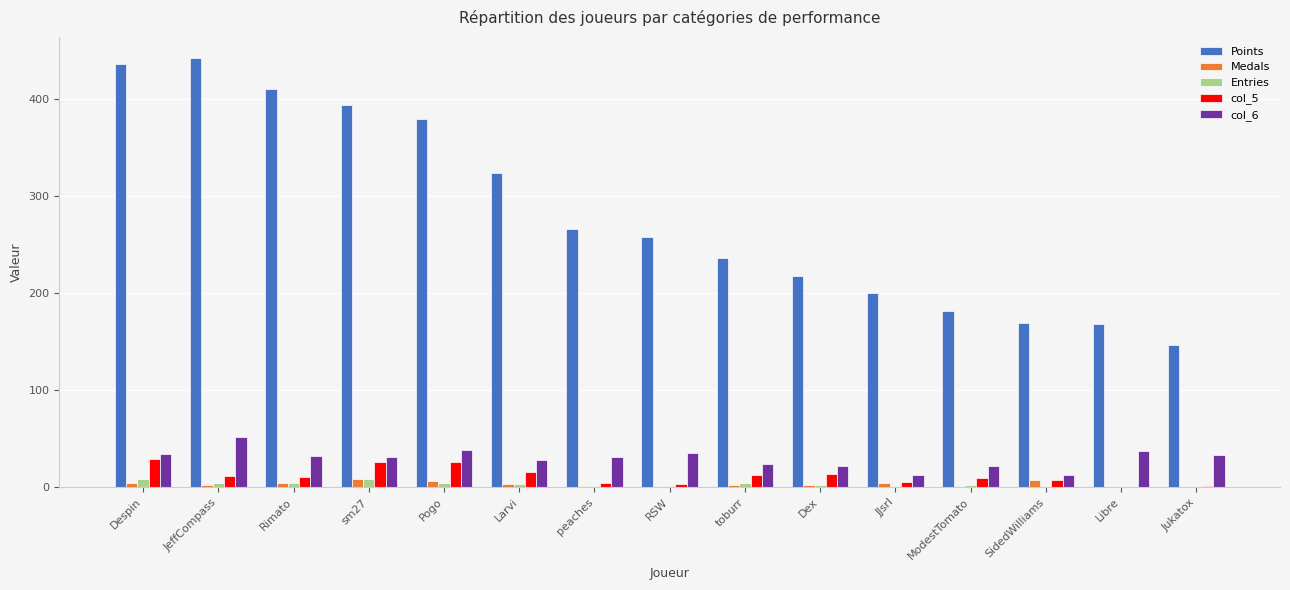

True or false: Points has a value of 585 at JeffCompass.

False